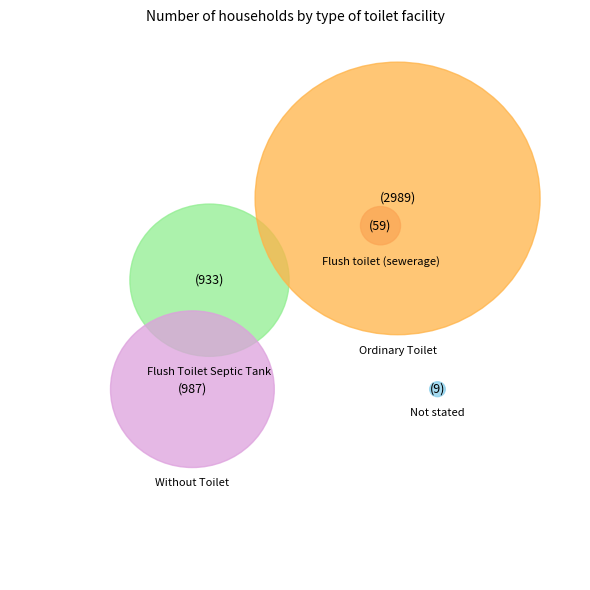

Does Ordinary Toilet account for over 50% of the chart?

Yes